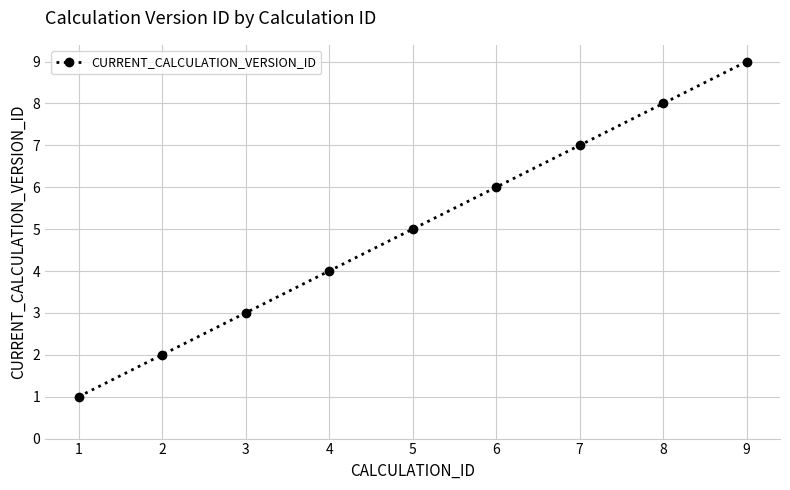

True or false: the data has more than 2 interior local peaks.

False